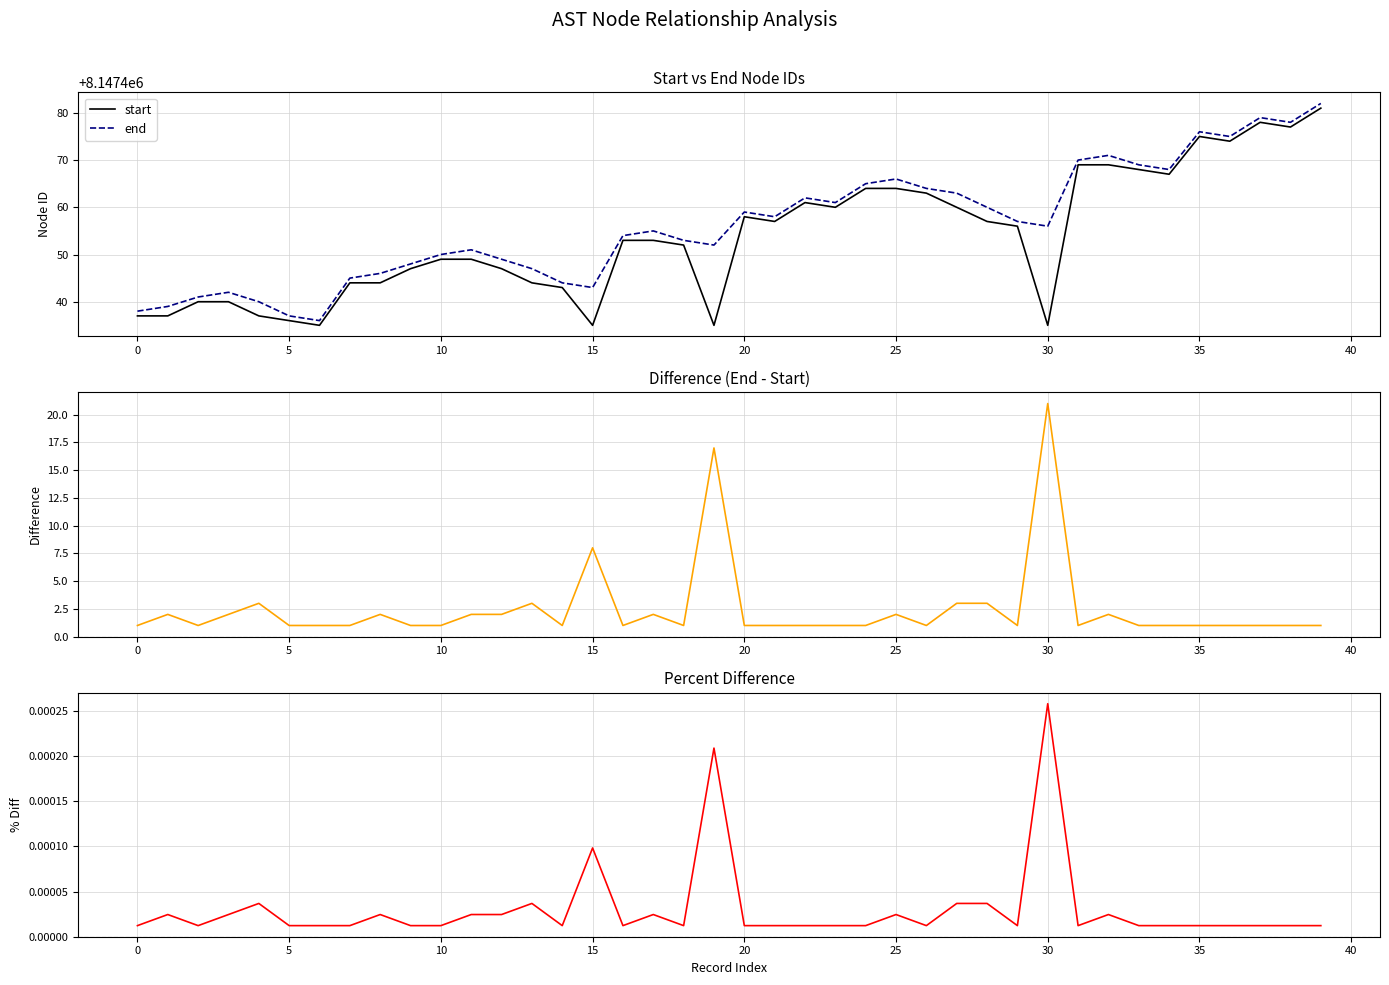

At 37, list the series in order from largest to smallest.

end, start, Difference (end - start), Percent Diff